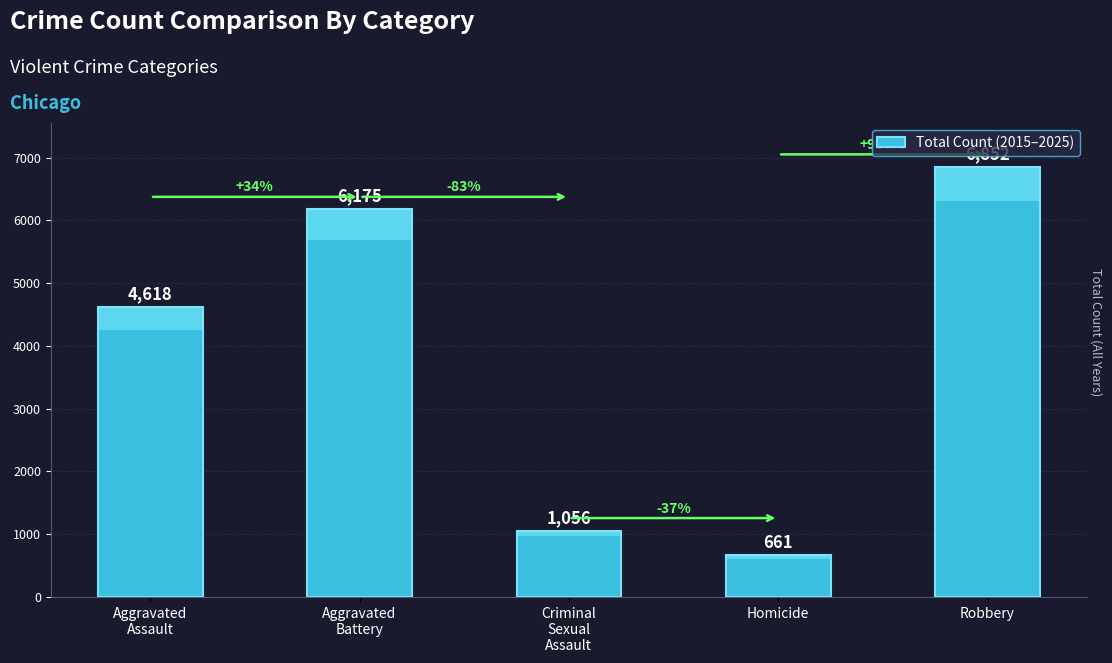

List the labels in order of value, largest first.

Robbery, Aggravated
Battery, Aggravated
Assault, Criminal
Sexual
Assault, Homicide